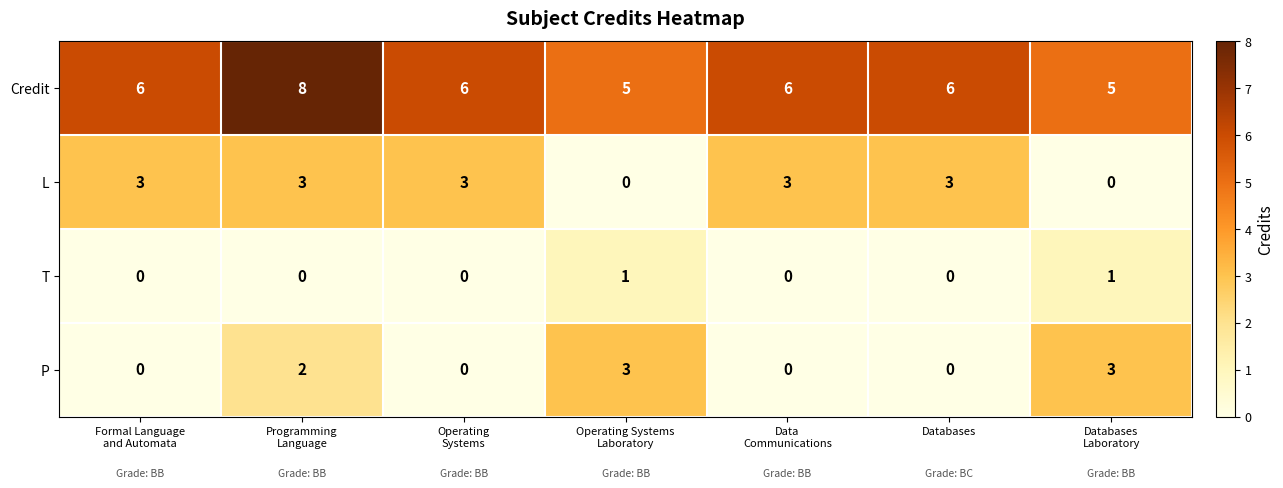

How many distinct data groups are displayed?

4